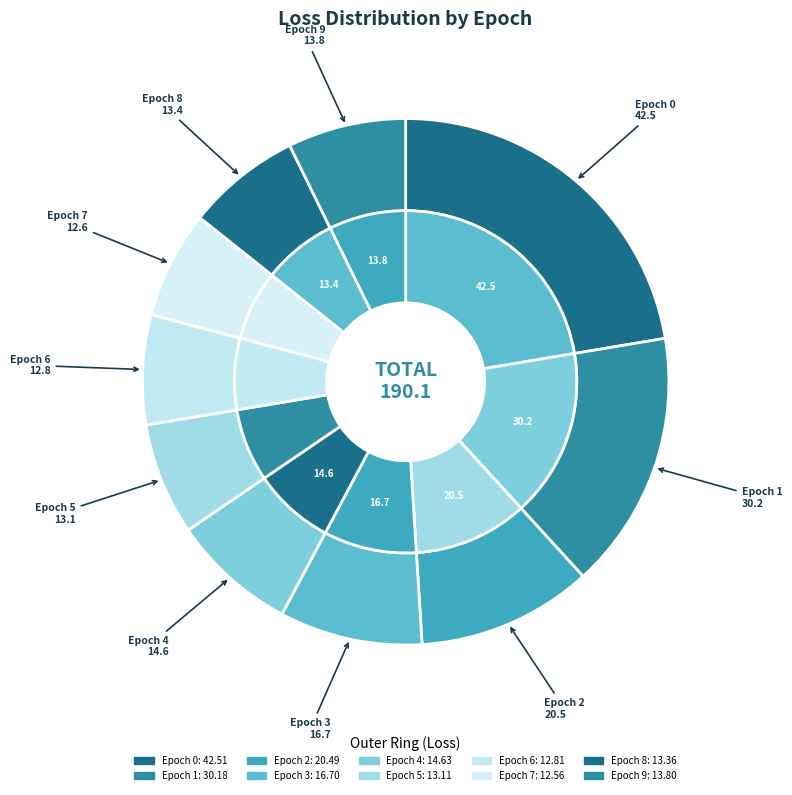

To the nearest percent, what percentage of the pie is 6?

7%